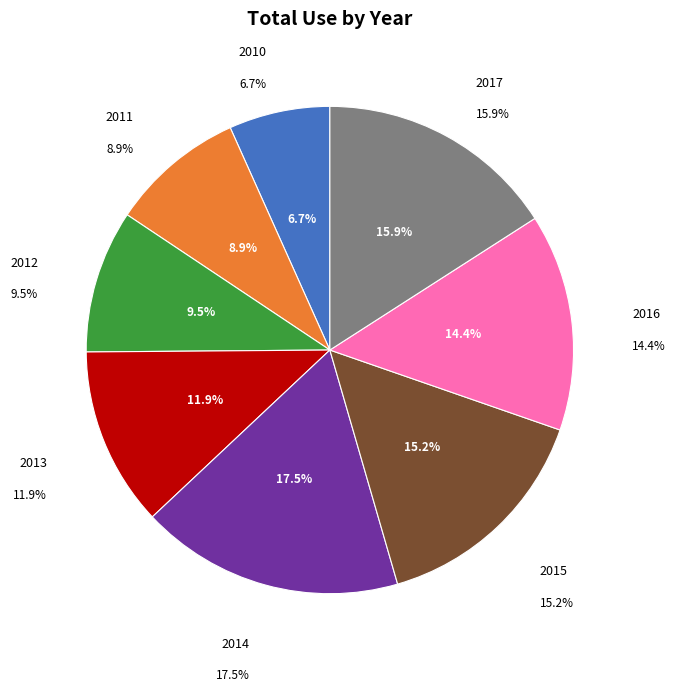

Combined, do 2010 and 2011 account for over 50%?

No